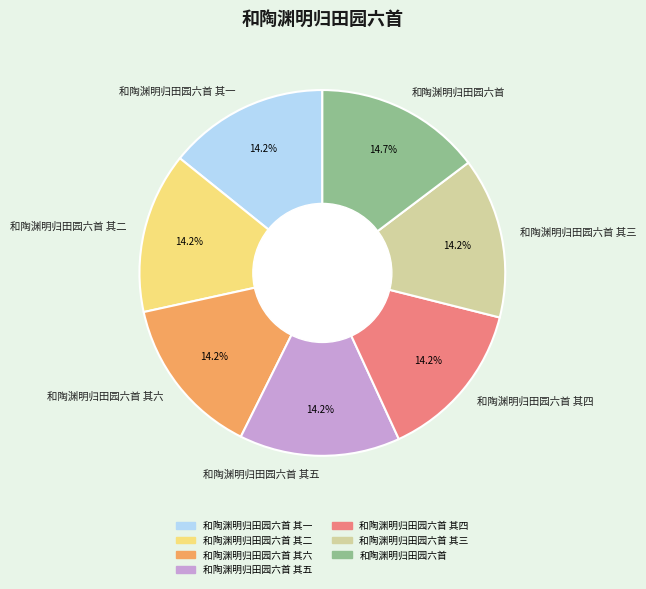

Do 和陶渊明归田园六首 其三 and 和陶渊明归田园六首 其二 together represent more than half of the pie?

No